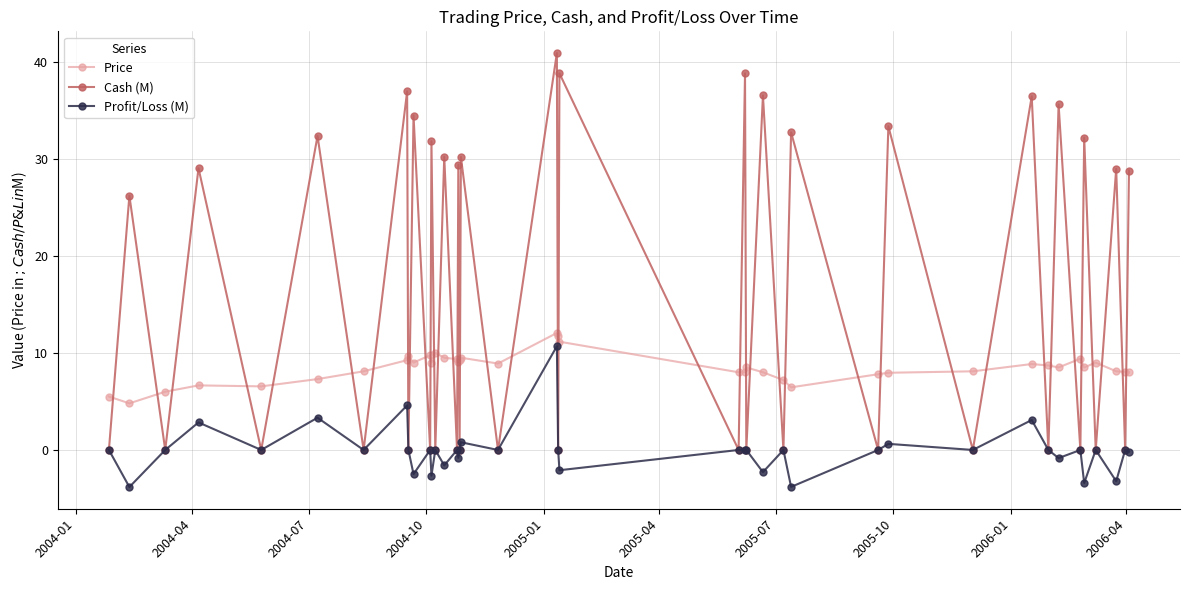

True or false: Cash (M) and Price intersect in this chart.

True